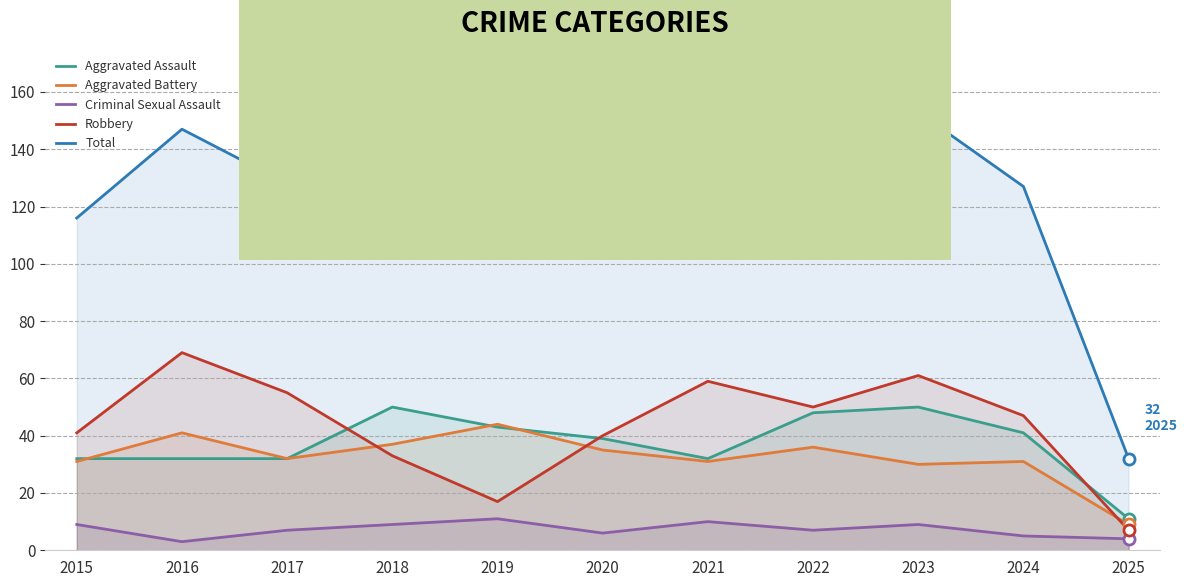

What is the average value of the Aggravated Battery series?

32